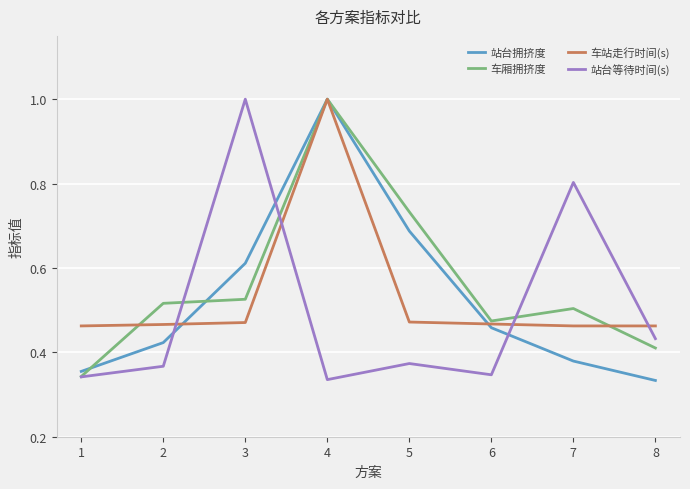

Does the chart display data point markers on the line(s)?

No